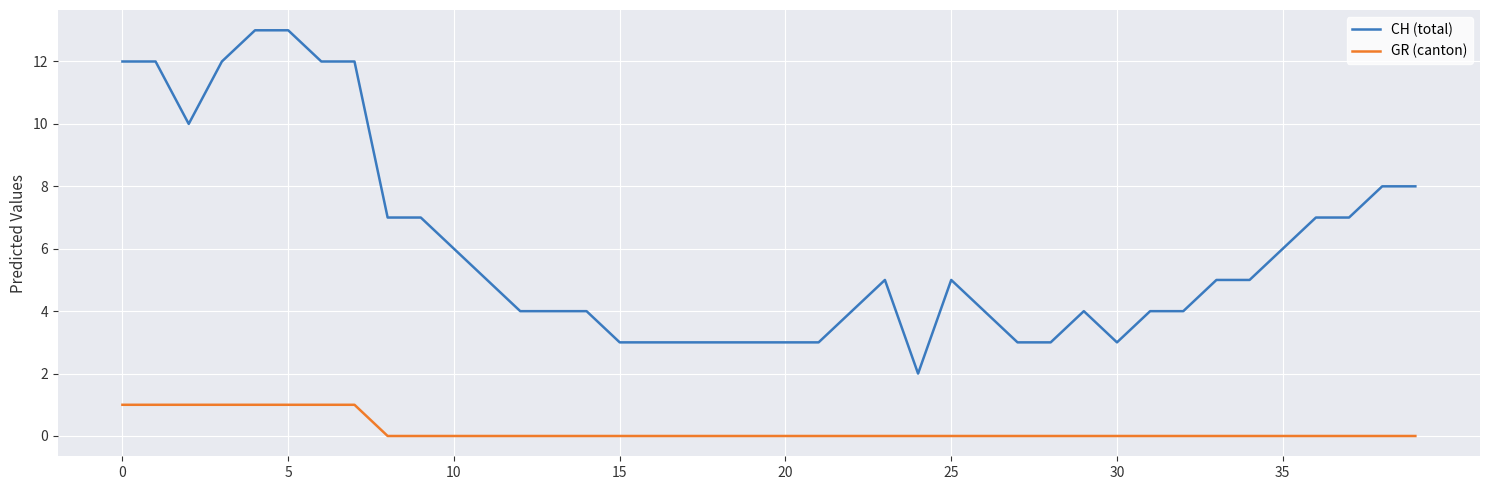

What is the greatest value displayed?

13